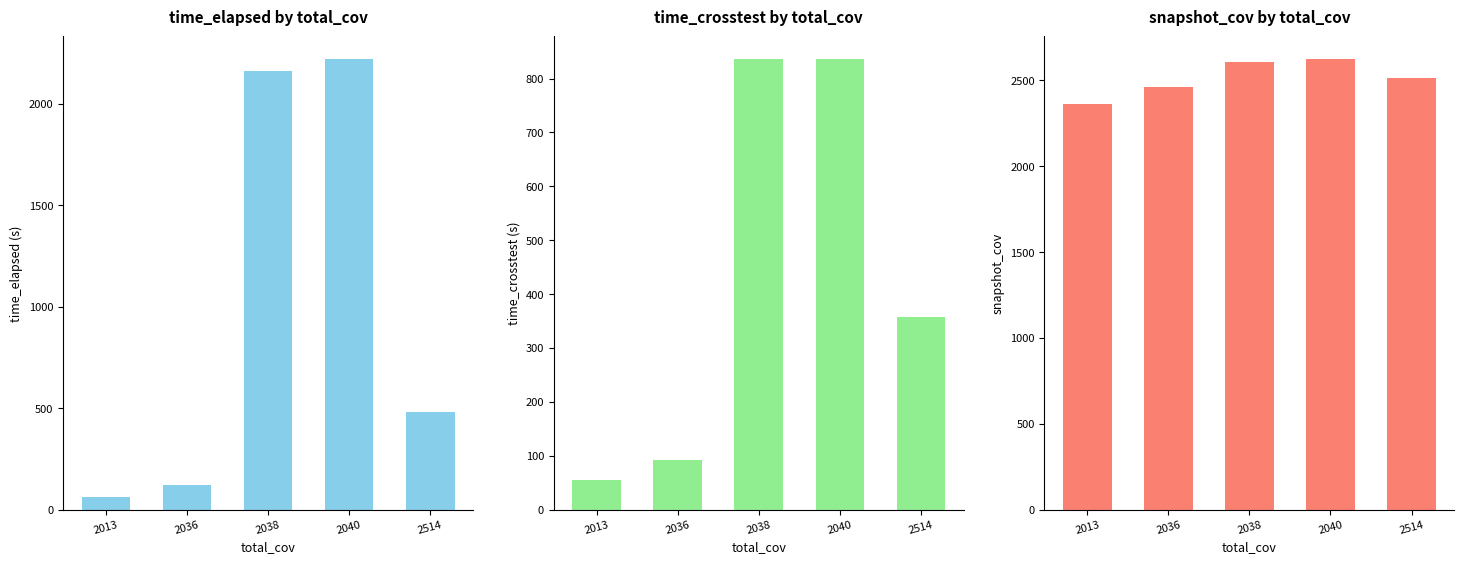

How many bars are there in total?

15